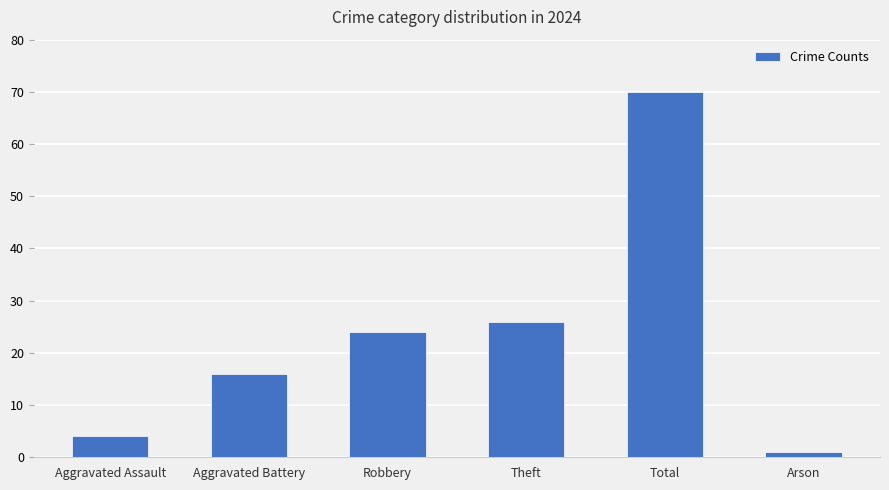

The value at Aggravated Battery is 16. True or false?

True